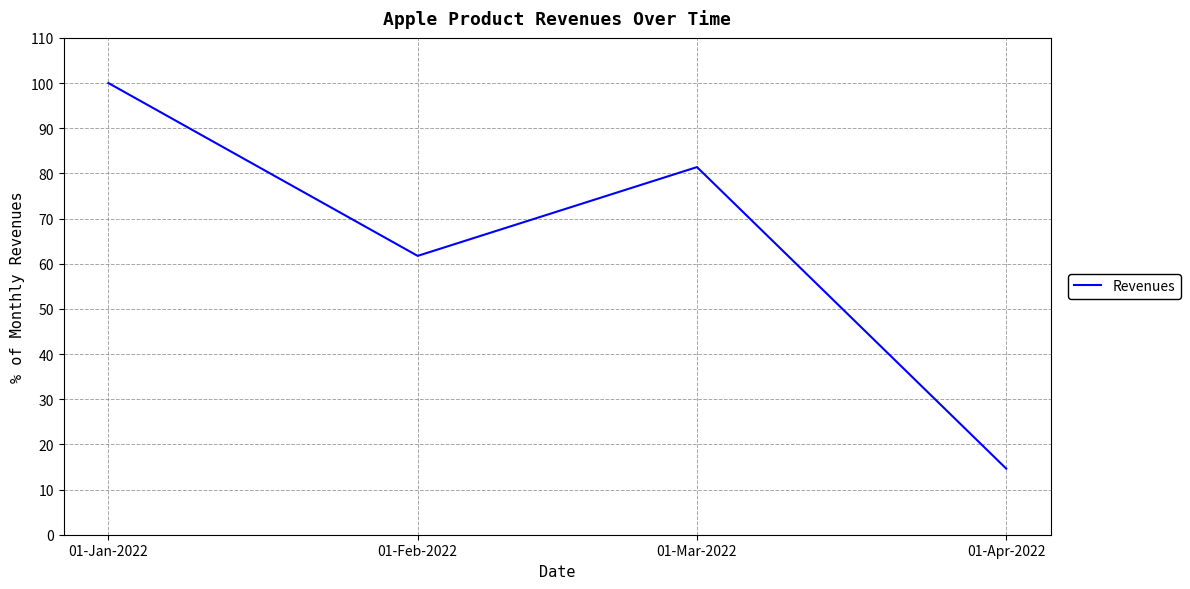

What is the difference between the maximum and second lowest values?

38.3